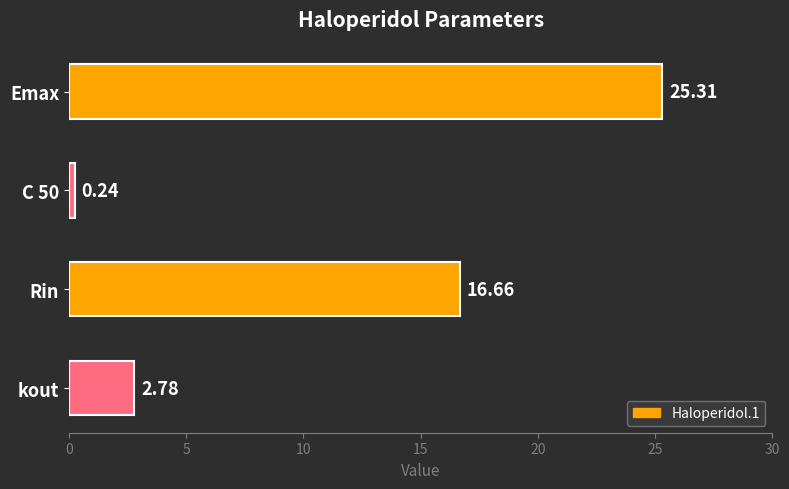

What is the label of the 3rd bar from the top?

Rin